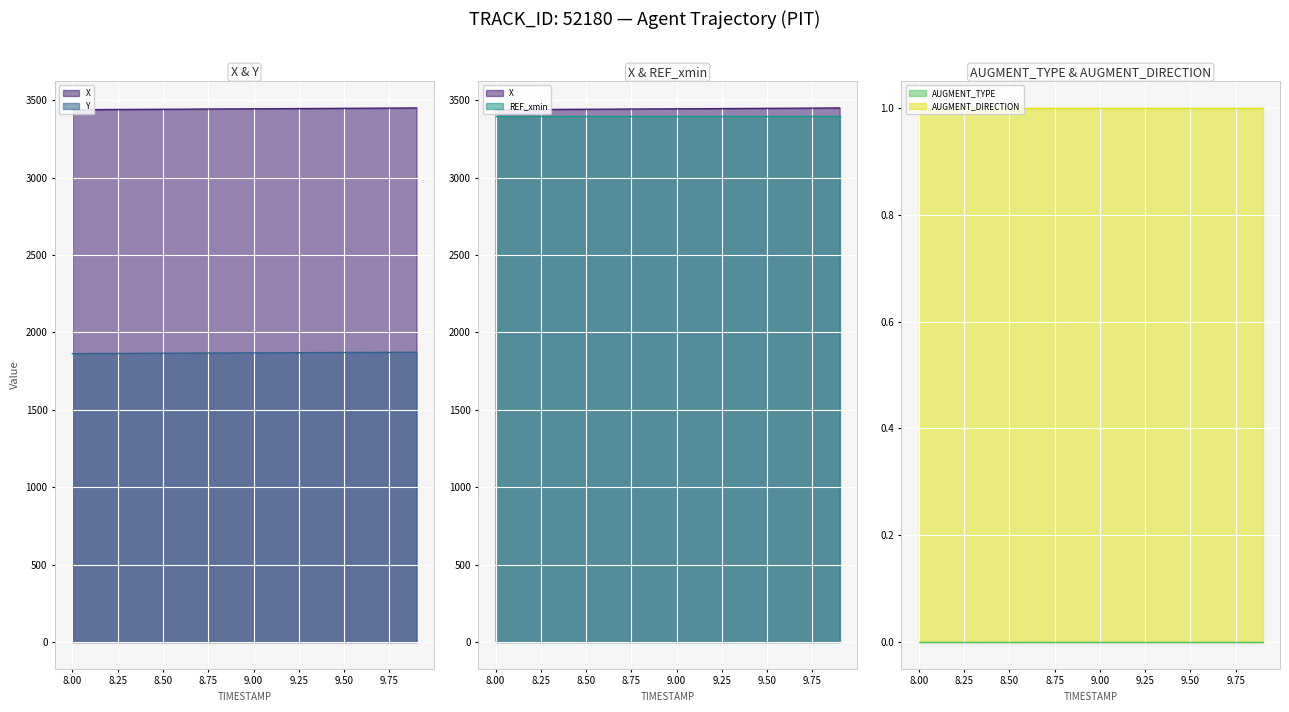

Which category has the highest value across all series?

9.9